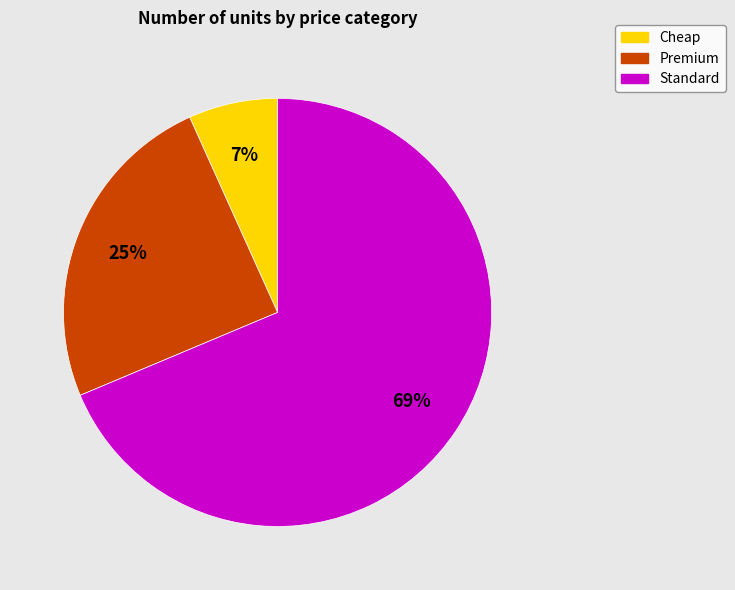

To the nearest percent, what is the combined percentage of Premium and Standard?

93%